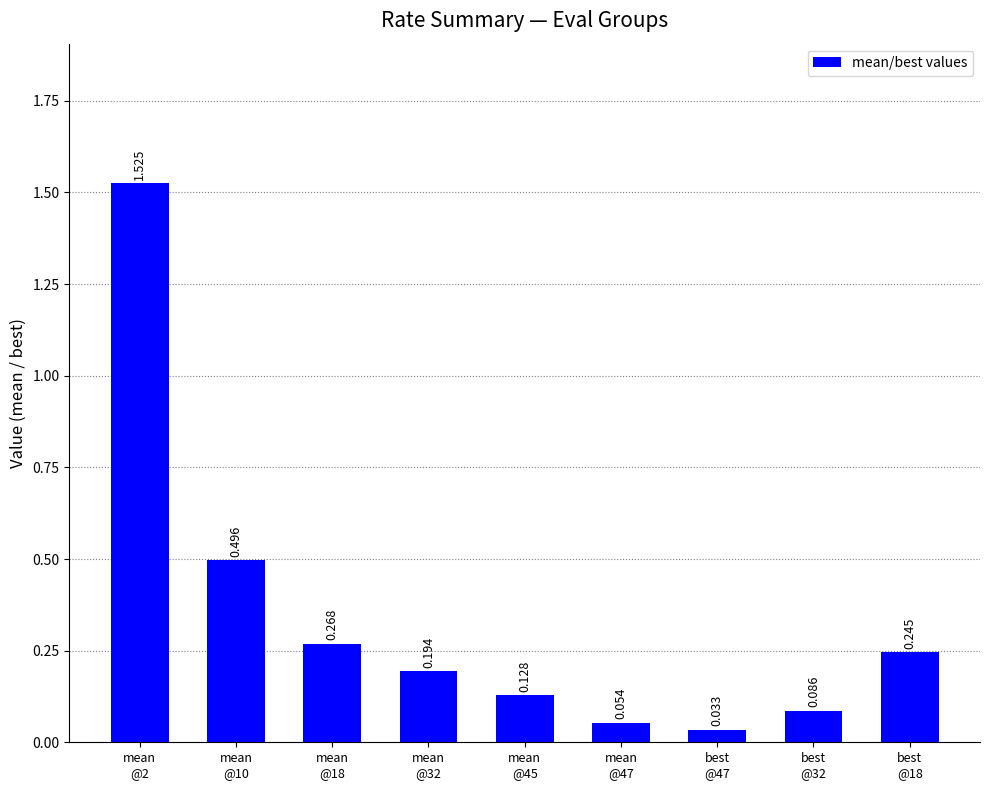

How many data points does each series have?

9